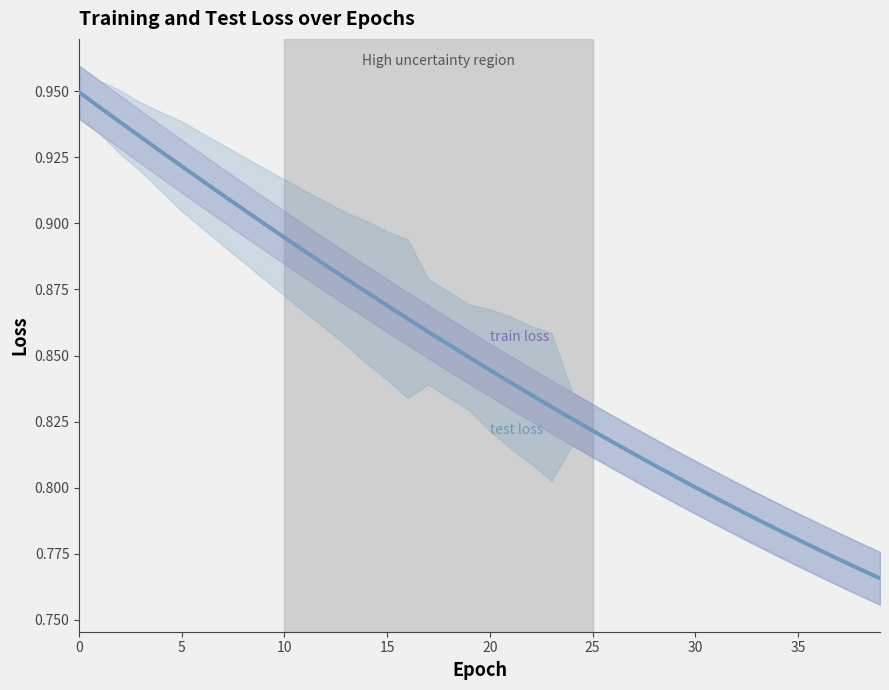

What is the label of the 8th point from the right?

32